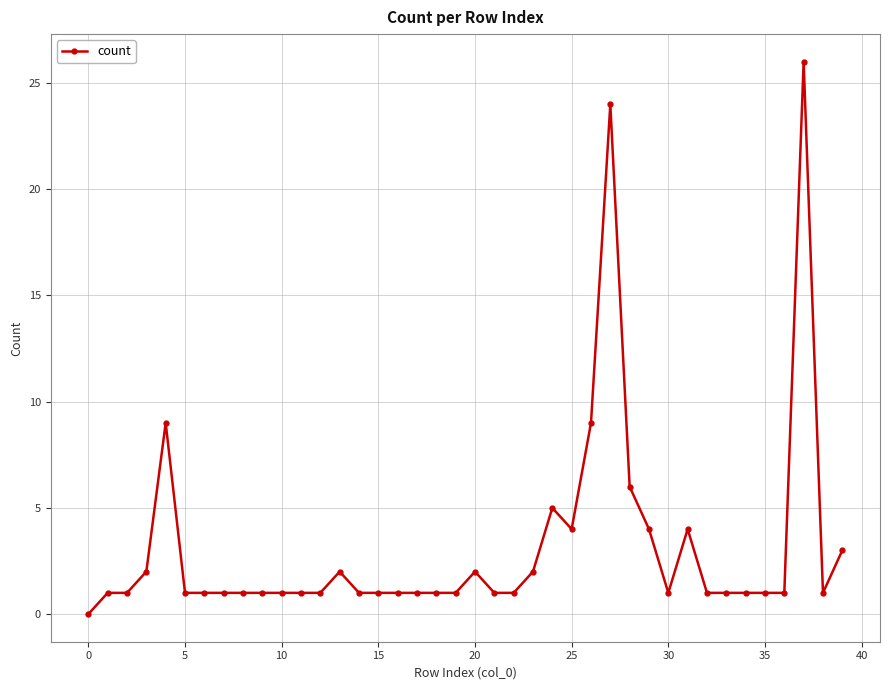

How many categories are shown in the chart?

40